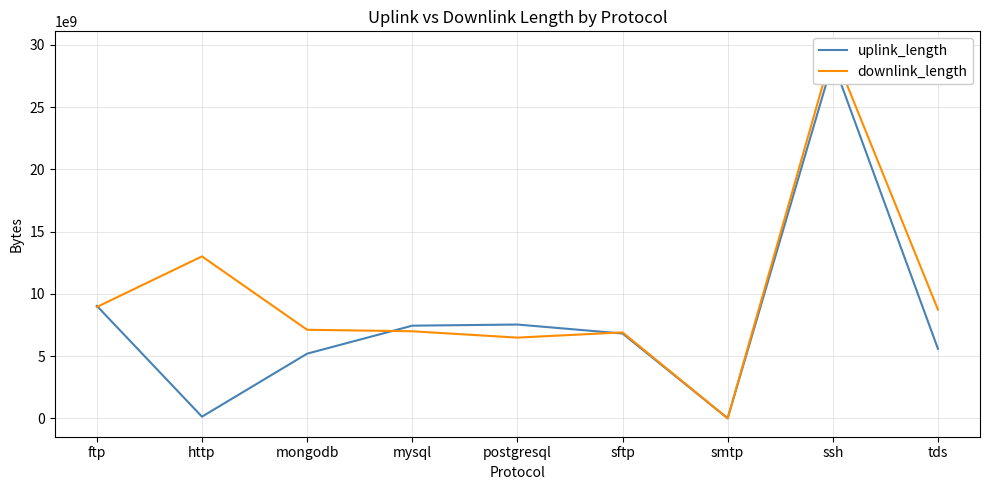

Does the chart have visible grid lines?

Yes